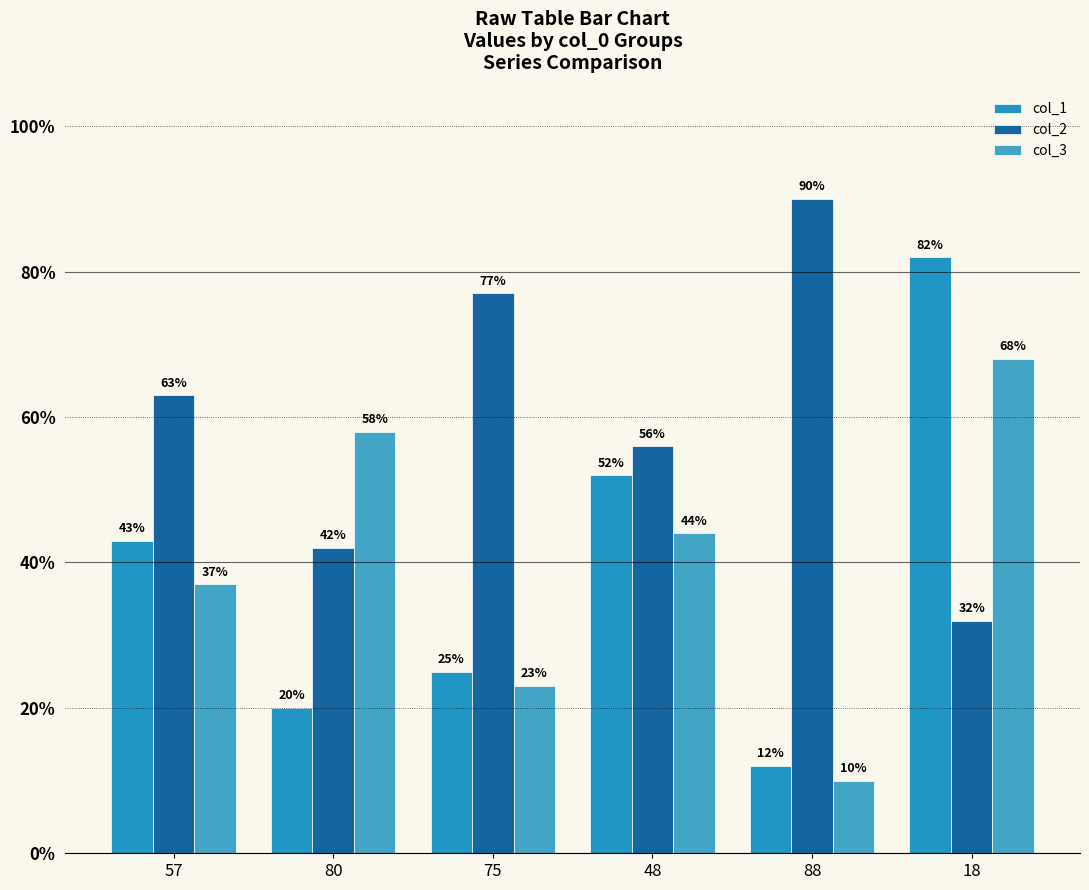

What is the approximate value of col_1 at 80, to the nearest 5?

20